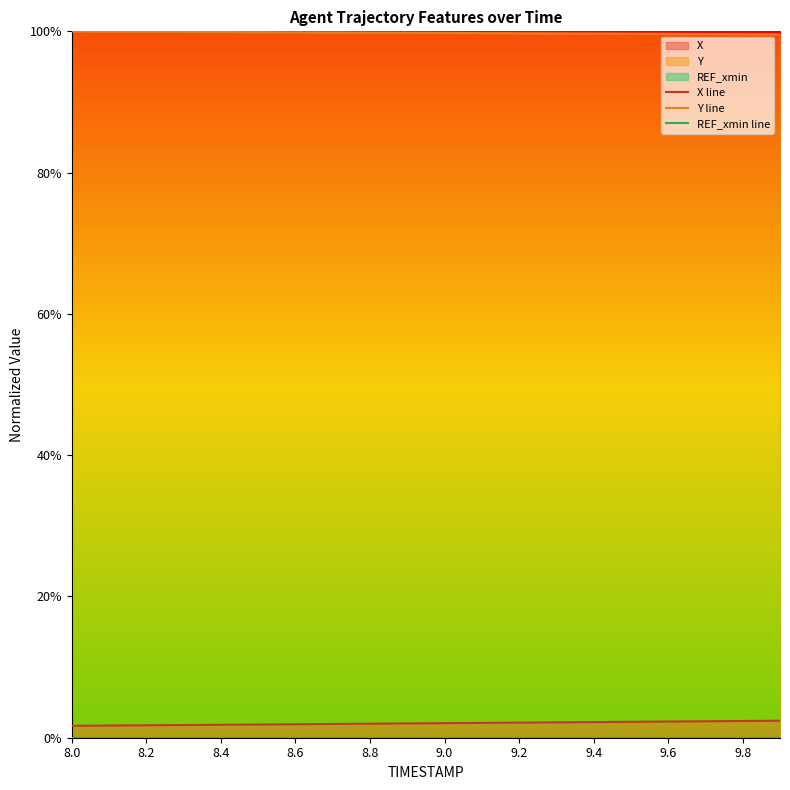

How many data points does each series have?

20